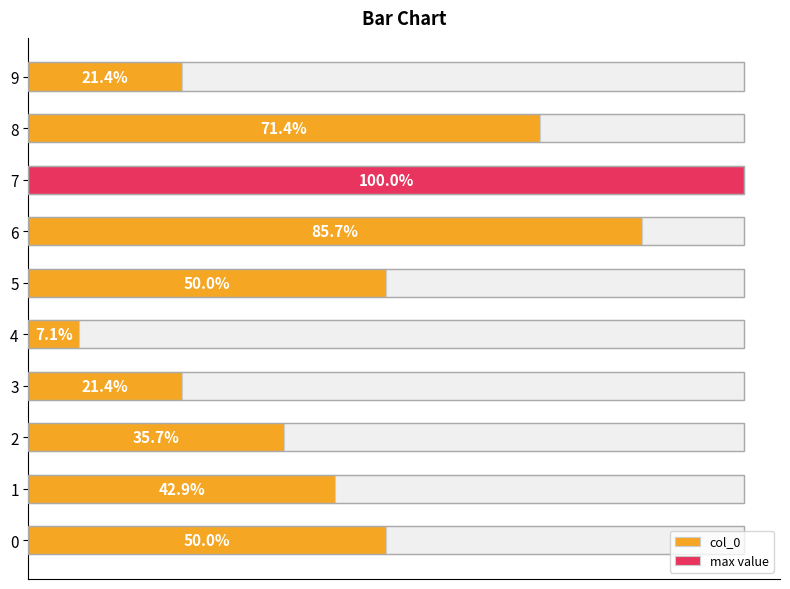

Count the number of data series in this chart.

1